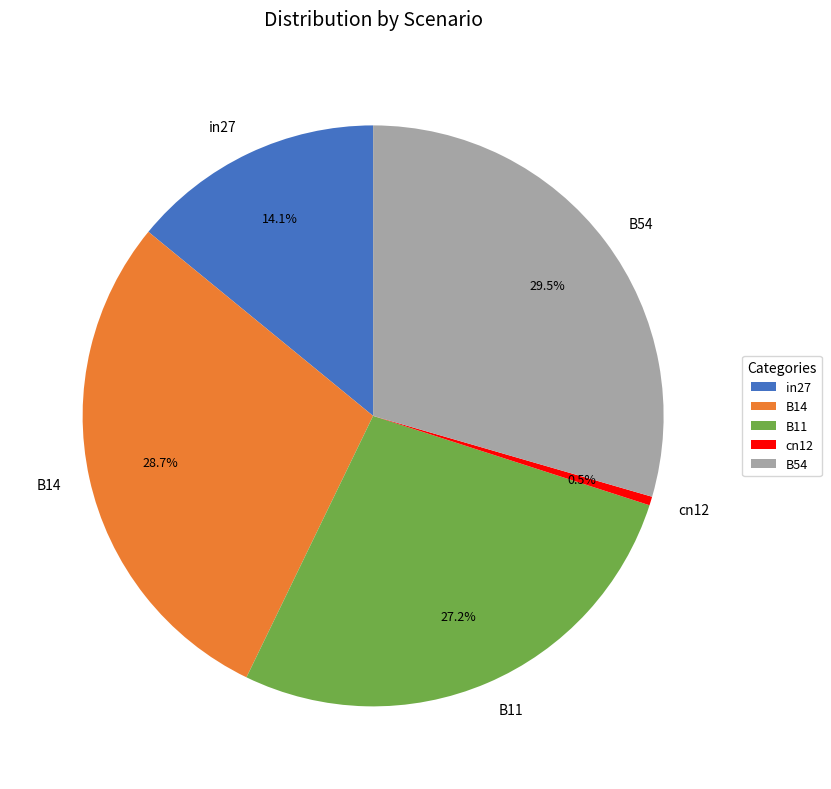

Is there any slice that represents more than half of the pie?

No